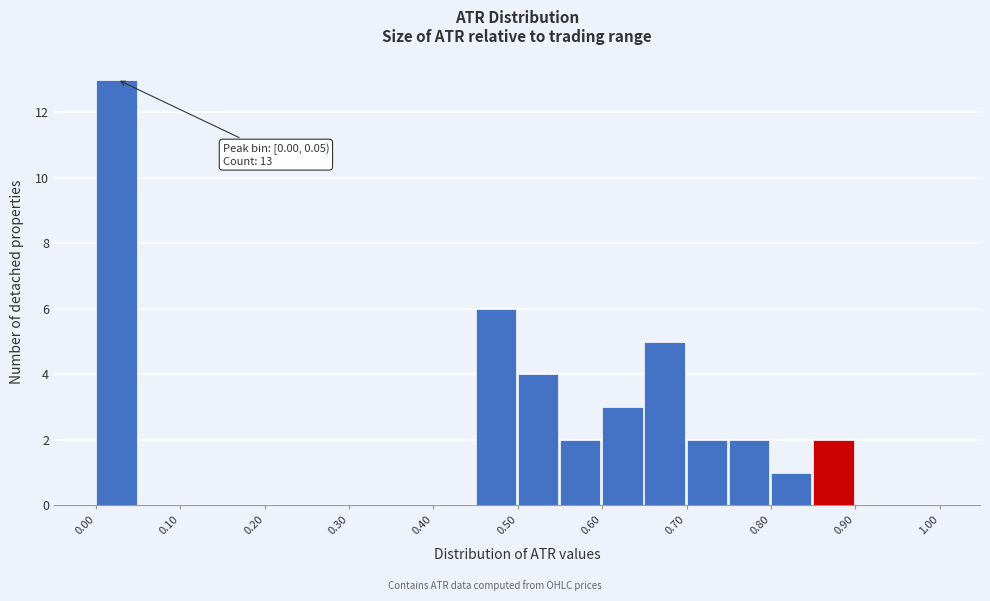

Which range on the x-axis has the tallest bar?

0.00 to 0.05